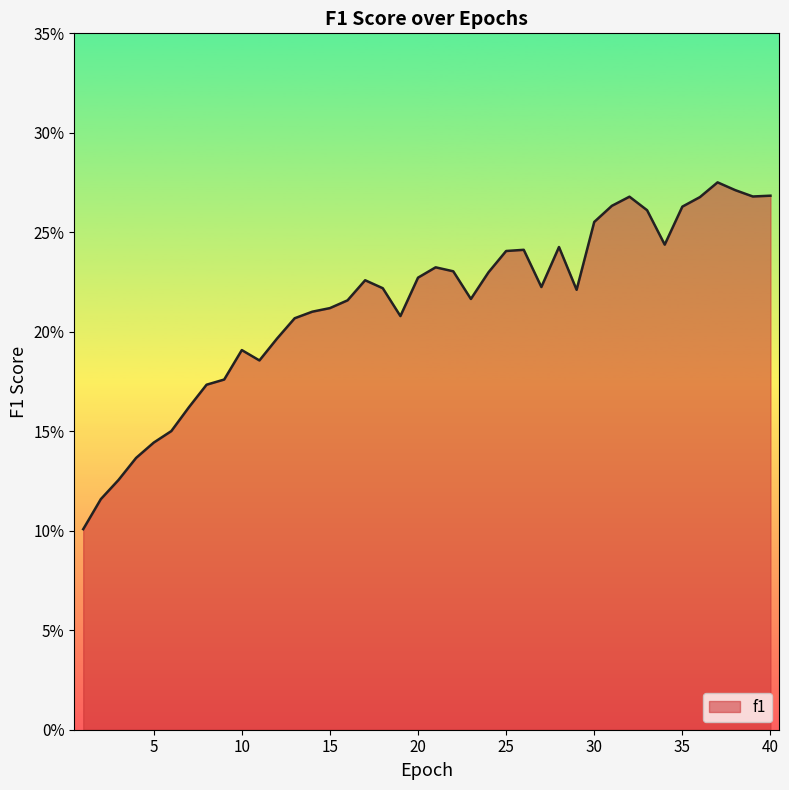

Reading left to right, transcribe all the data shown in this chart.

0.1	0.1	0.1	0.1	0.1	0.2	0.2	0.2	0.2	0.2	0.2	0.2	0.2	0.2	0.2	0.2	0.2	0.2	0.2	0.2	0.2	0.2	0.2	0.2	0.2	0.2	0.2	0.2	0.2	0.3	0.3	0.3	0.3	0.2	0.3	0.3	0.3	0.3	0.3	0.3